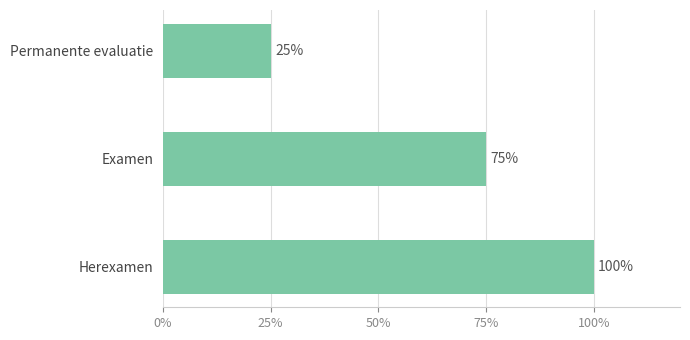

What is the greatest value displayed?

100